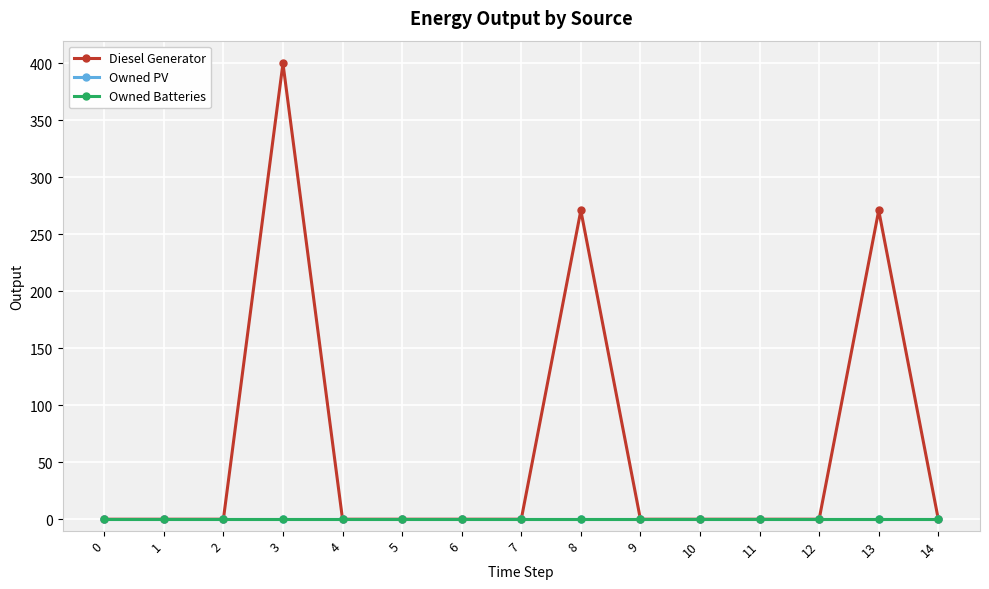

Is this an area chart (filled region under the line)?

No